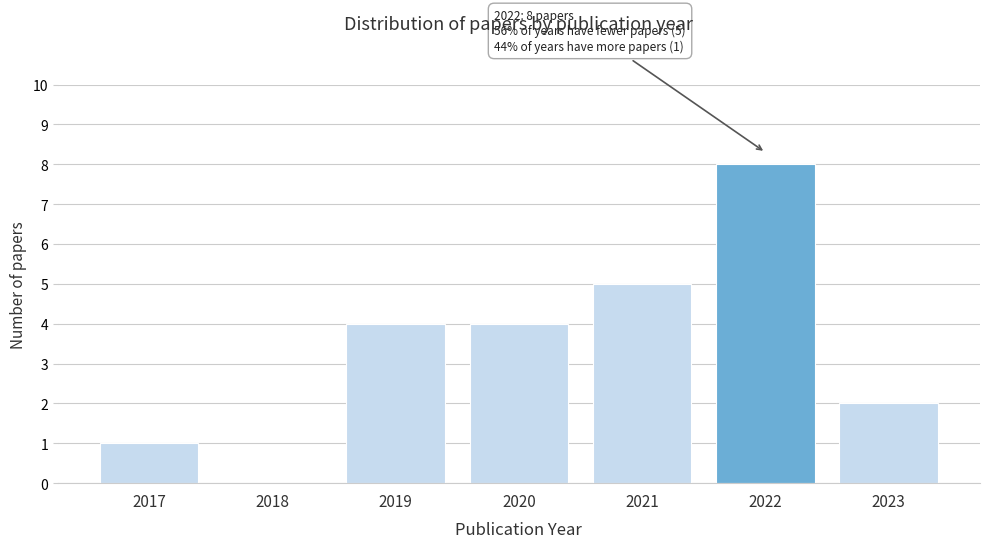

Reading left to right, transcribe all the data shown in this chart.

2017=1	2018=0	2019=4	2020=4	2021=5	2022=8	2023=2